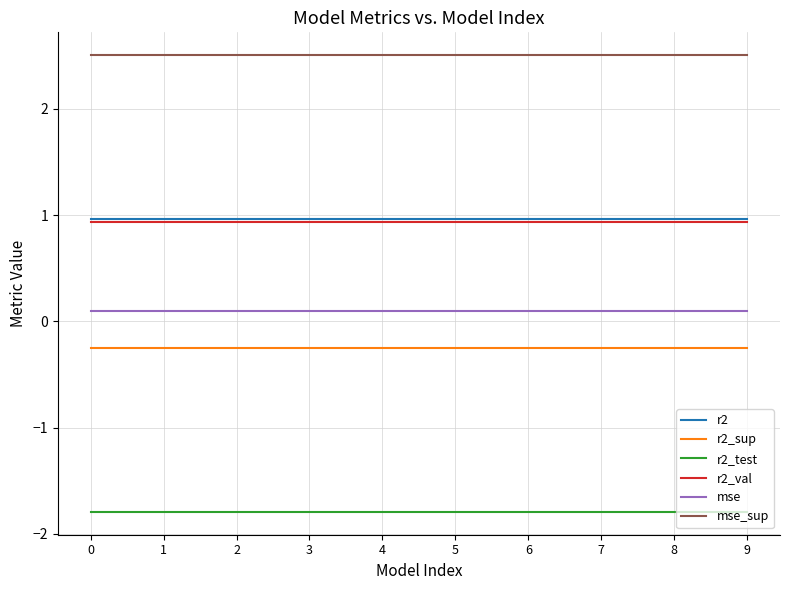

What is the difference between the highest and lowest values at 8?

4.3